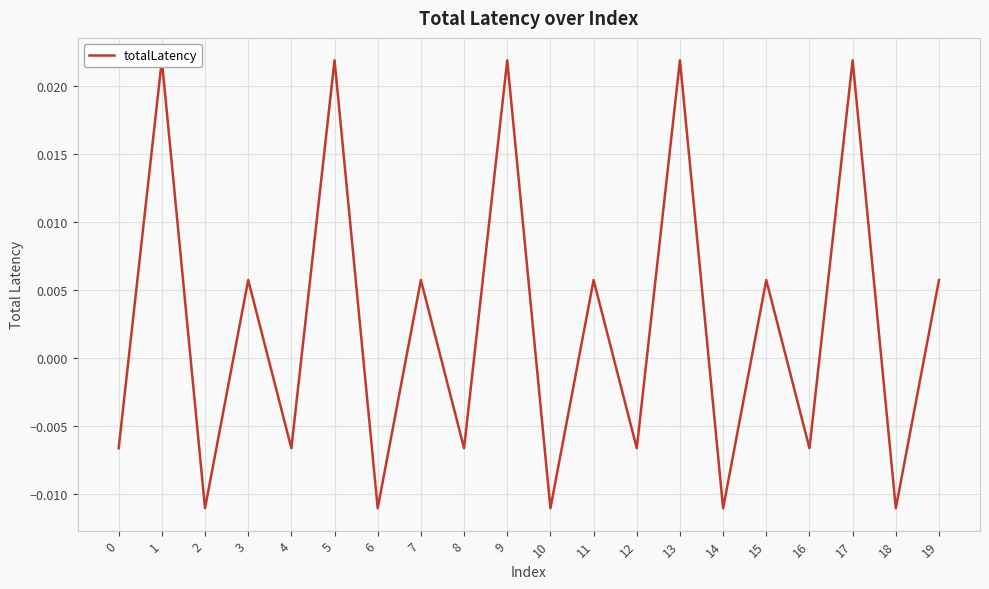

Does the chart display data point markers on the line(s)?

No